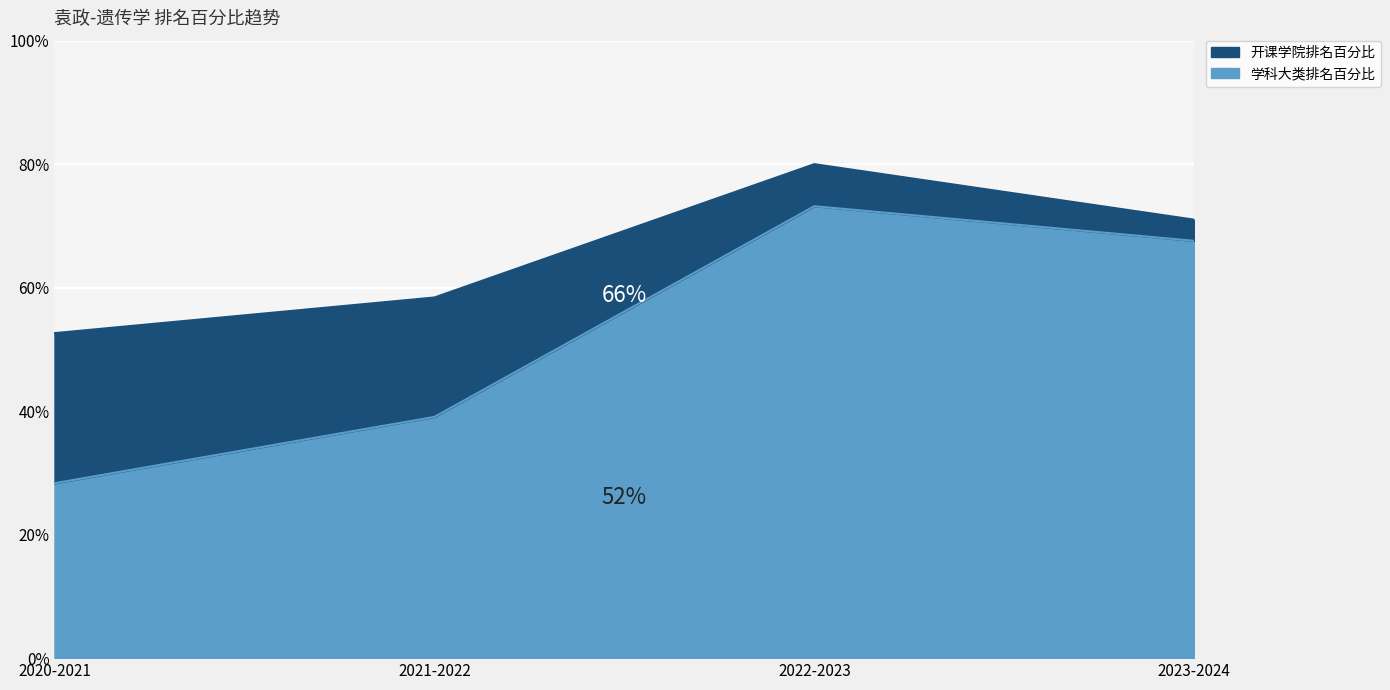

List the series in order of their peak value, lowest first.

学科大类排名百分比, 开课学院排名百分比